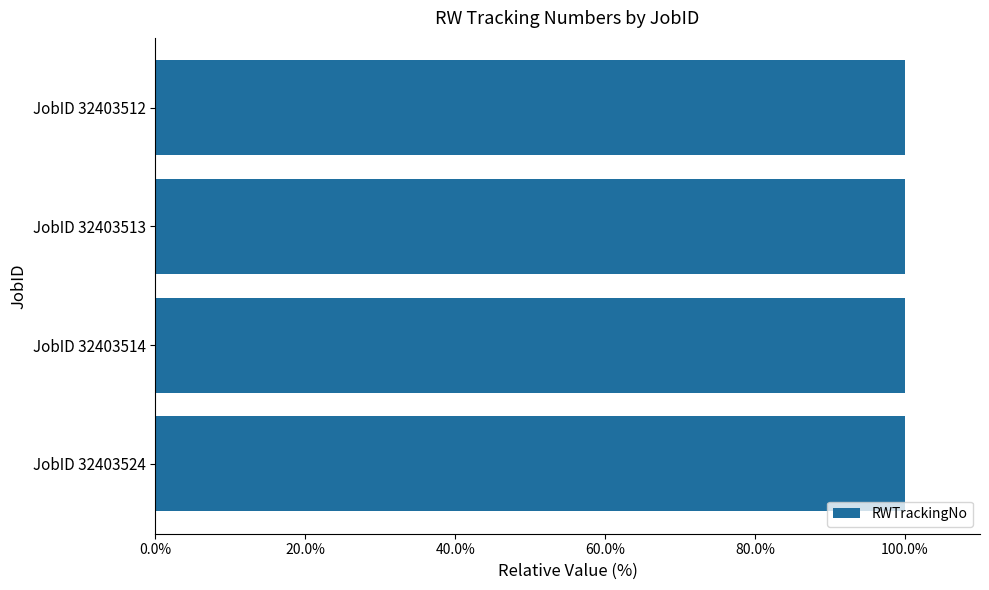

Reading top to bottom, what are all the values shown in this chart?

JobID 32403512=100.0	JobID 32403513=100.0	JobID 32403514=100.0	JobID 32403524=100.0